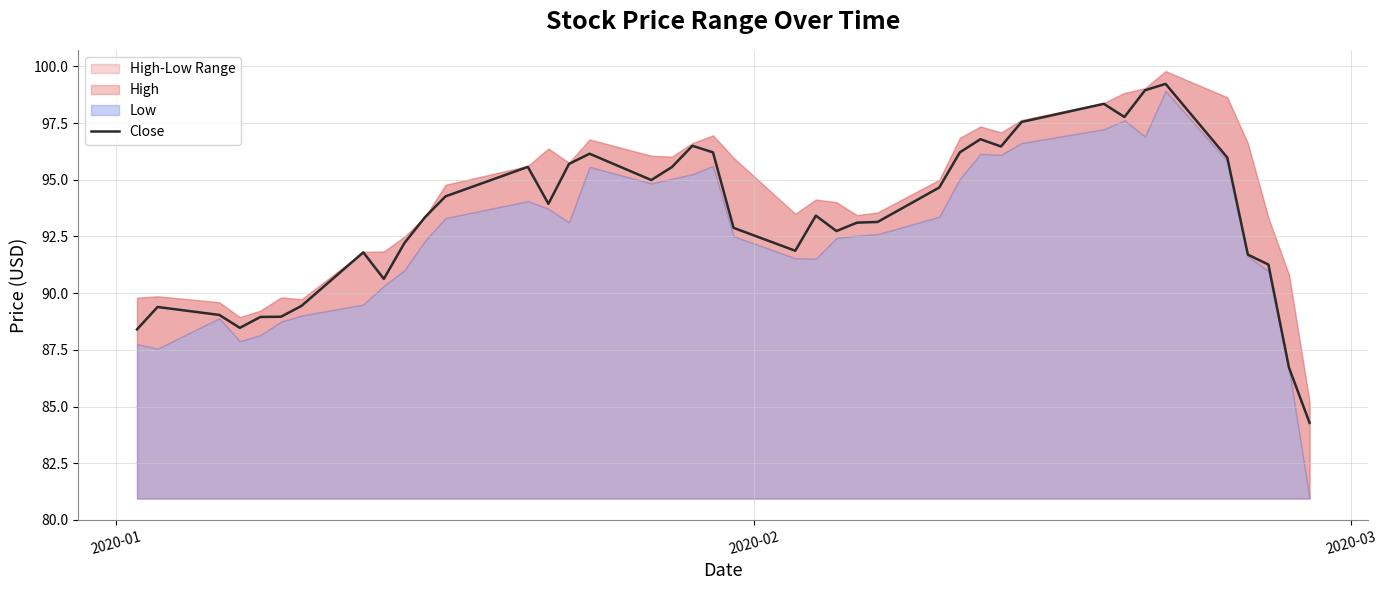

What is the maximum value for Close?

99.2